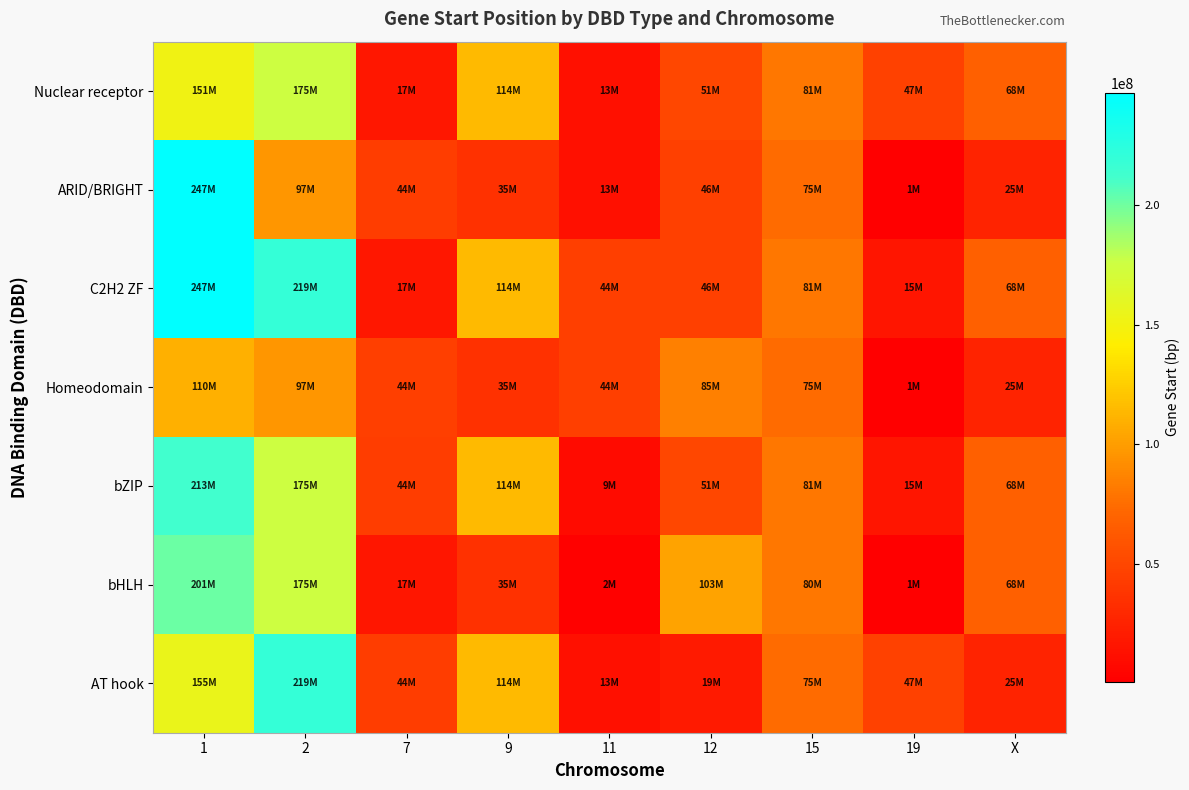

Reading left to right, transcribe all the data shown in this chart.

AT hook: 1=155335268	2=219229783	7=44104345	9=114334156	11=13276652	12=19404045	15=74541206	19=46860997	X=25003694
bHLH: 1=201113953	2=175072250	7=16916359	9=34621379	11=2268495	12=102957674	15=80404350	19=925781	X=67544021
bZIP: 1=212565334	2=175168382	7=44114562	9=114394405	11=8937579	12=50763710	15=80597933	19=15353385	X=67730619
Homeodomain: 1=110059870	2=96536743	7=44260440	9=34628086	11=44310139	12=85280220	15=74598131	19=975939	X=25016420
C2H2 ZF: 1=246931948	2=219236679	7=17346152	9=114334156	11=44310139	12=45908040	15=80597933	19=15419141	X=67730619
ARID/BRIGHT: 1=246839098	2=96552634	7=44114562	9=34628086	11=13387266	12=45908040	15=74598131	19=975939	X=25016420
Nuclear receptor: 1=150876708	2=175168382	7=17346152	9=114394405	11=13387266	12=50821162	15=80597933	19=47005077	X=67730619